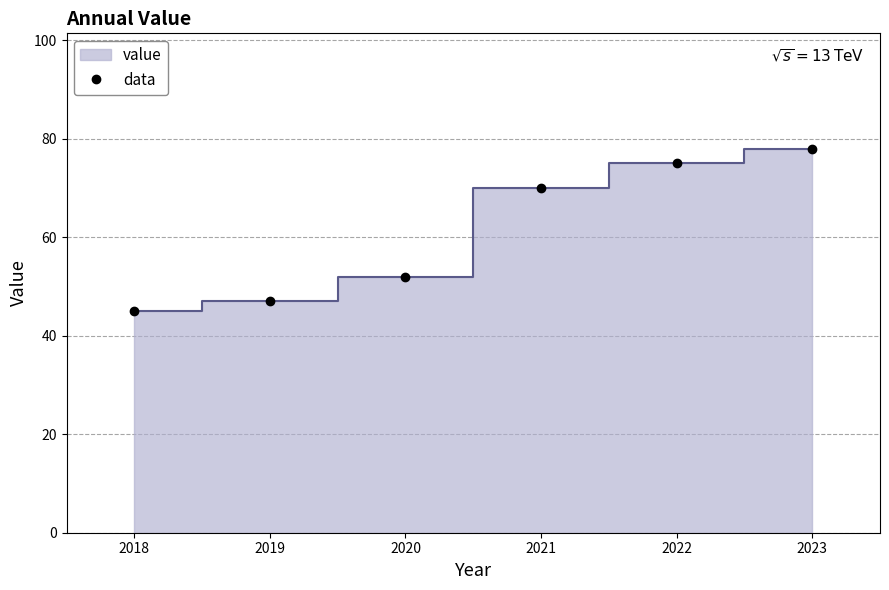

Where is the data nearest to the value 61?

2020